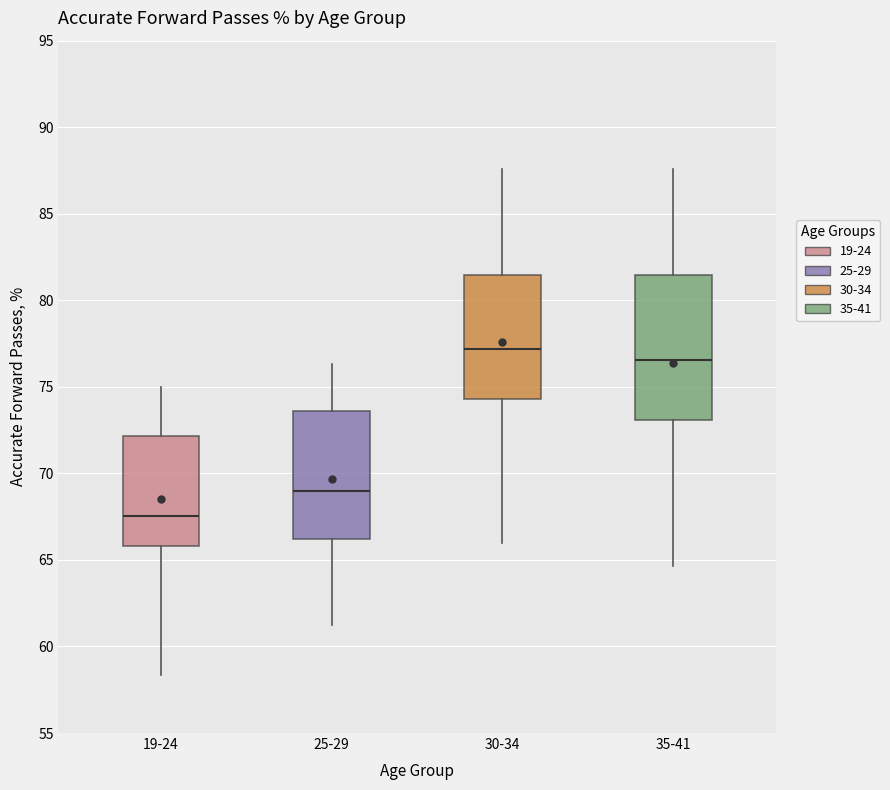

Where is the upper edge of the box for 19-24 on the y-axis? The values are not printed on the chart, so give them approximately, as read against the axis.

72.0